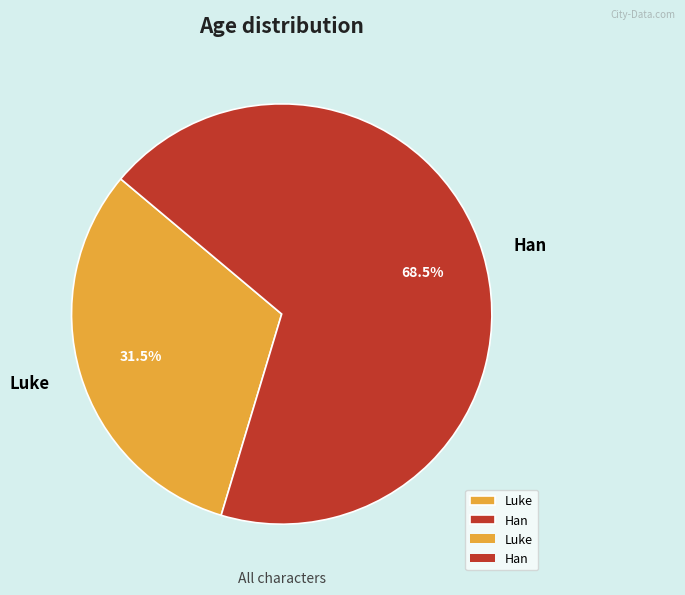

How much of the chart is everything except Han?

31.5%